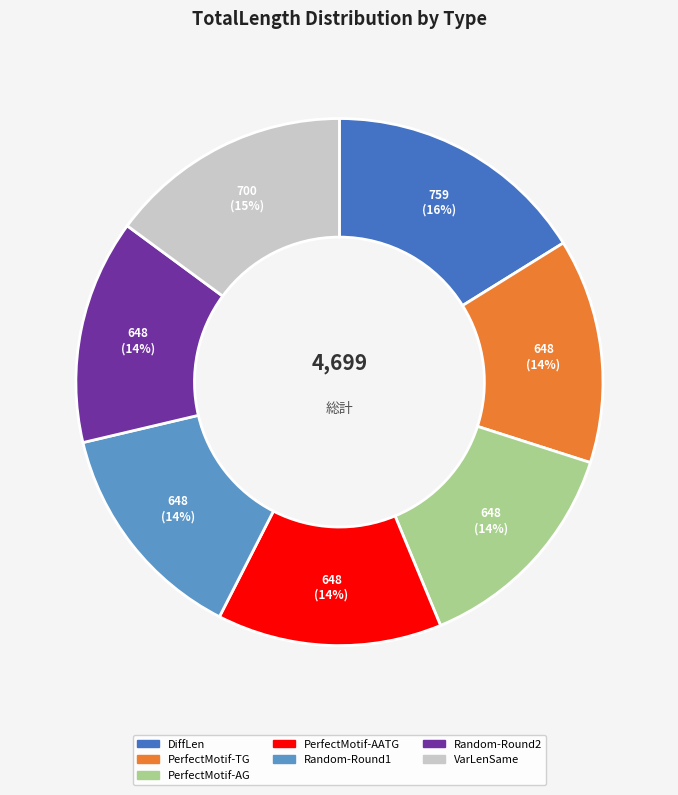

Count the number of slices in the pie.

7